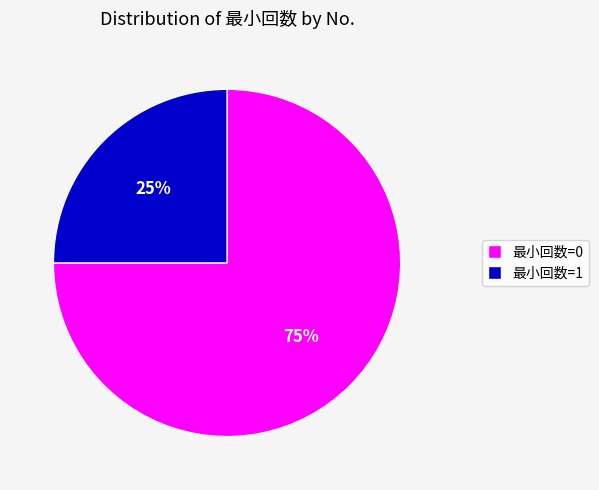

How many segments does this pie chart have?

2